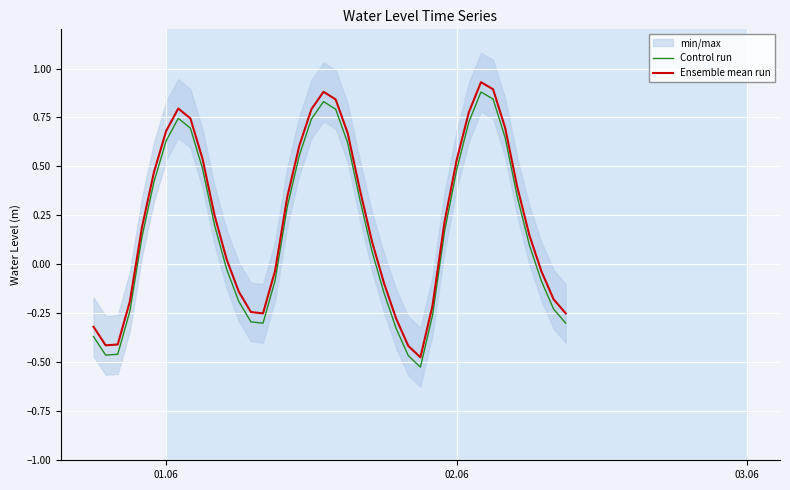

True or false: Ensemble mean run and Control run cross at least once.

False